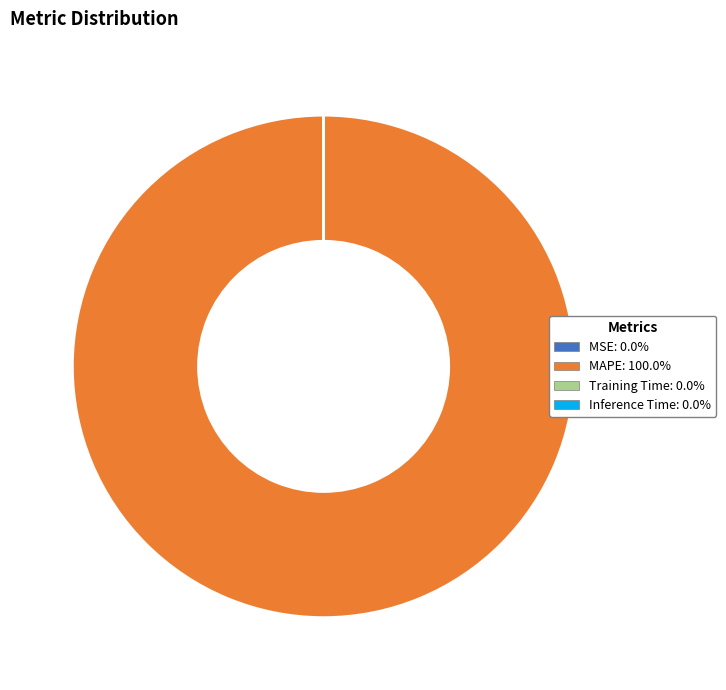

What is the largest slice in the pie chart?

MAPE